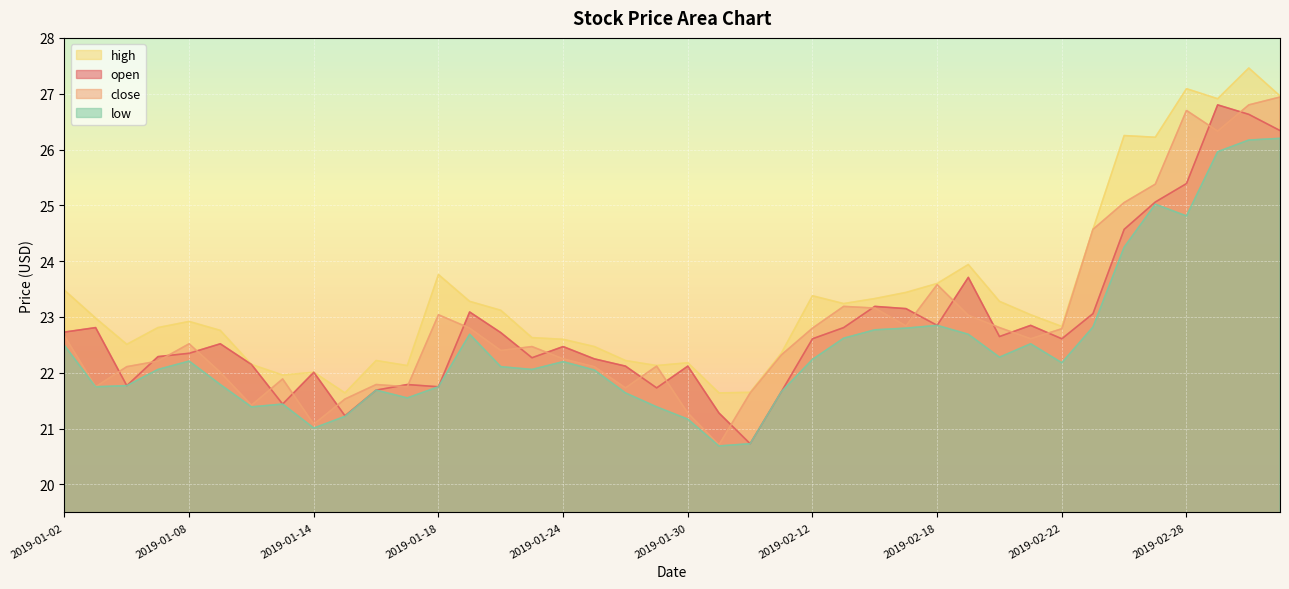

What is the lowest value of the open series?

20.7